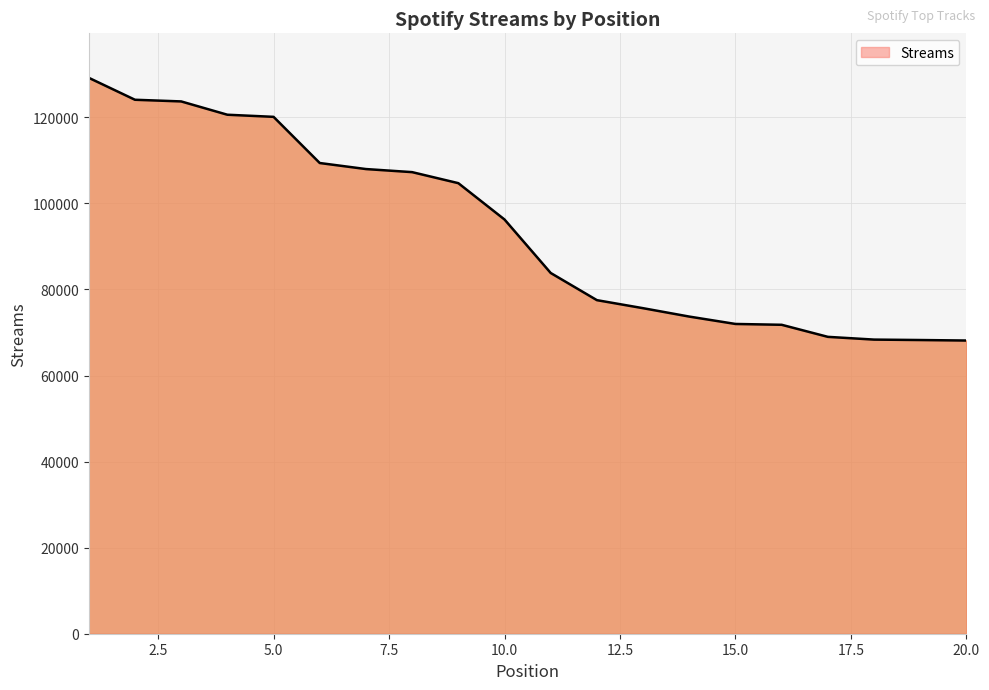

What is the difference between the second highest and minimum values?

55955